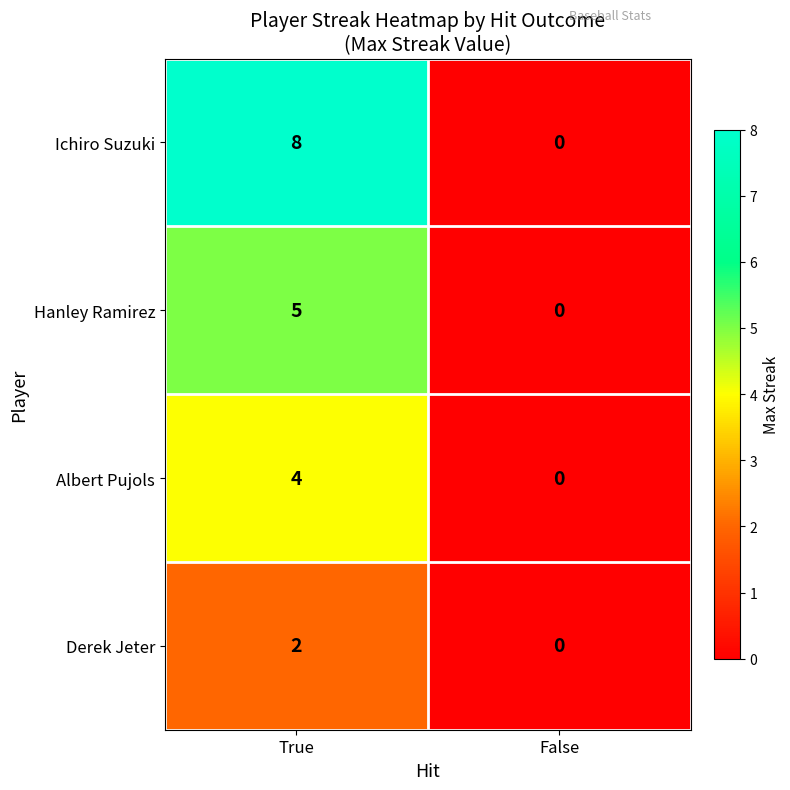

Reading left to right, extract all data points from this chart.

Ichiro Suzuki: True=8	False=0
Hanley Ramirez: True=5	False=0
Albert Pujols: True=4	False=0
Derek Jeter: True=2	False=0